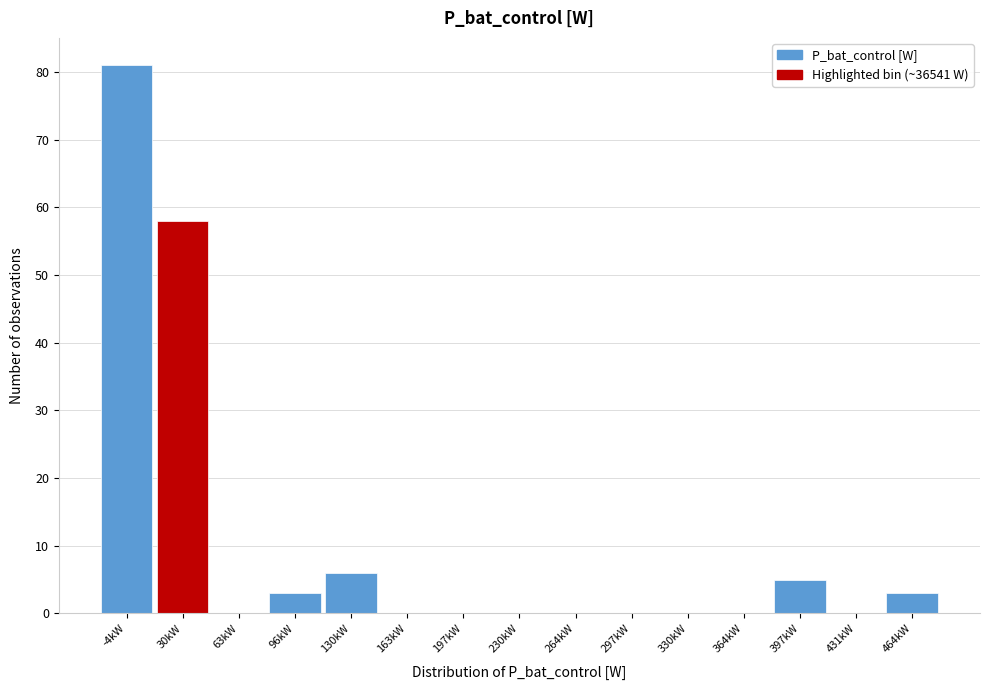

Reading left to right, what are all the values shown in this chart?

-4kW=81	30kW=58	63kW=0	96kW=3	130kW=6	163kW=0	197kW=0	230kW=0	264kW=0	297kW=0	330kW=0	364kW=0	397kW=5	431kW=0	464kW=3